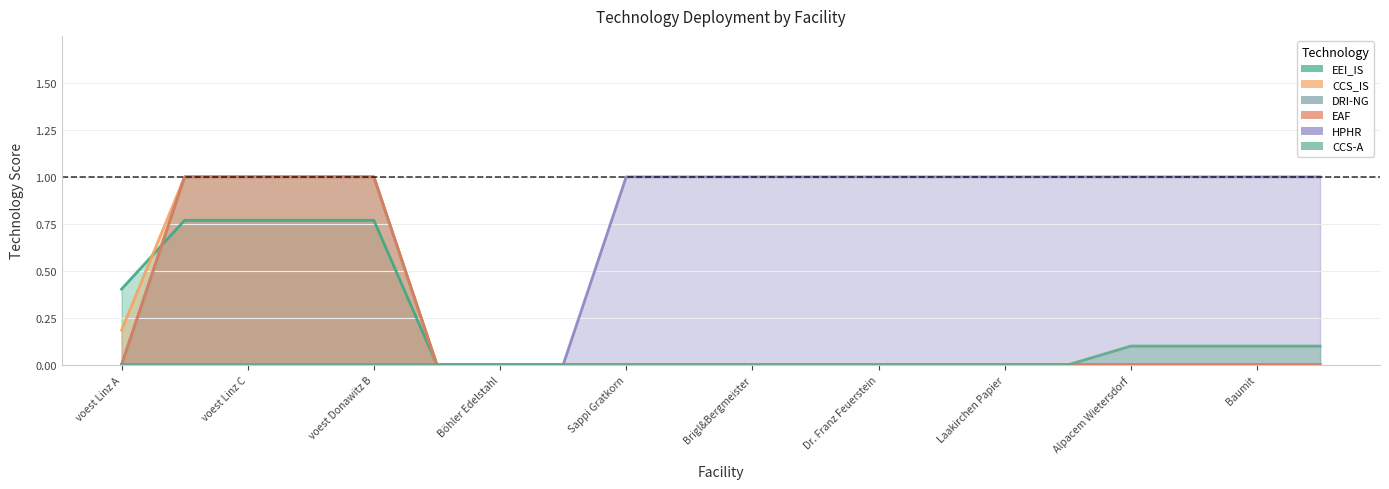

Does the chart have visible grid lines?

Yes